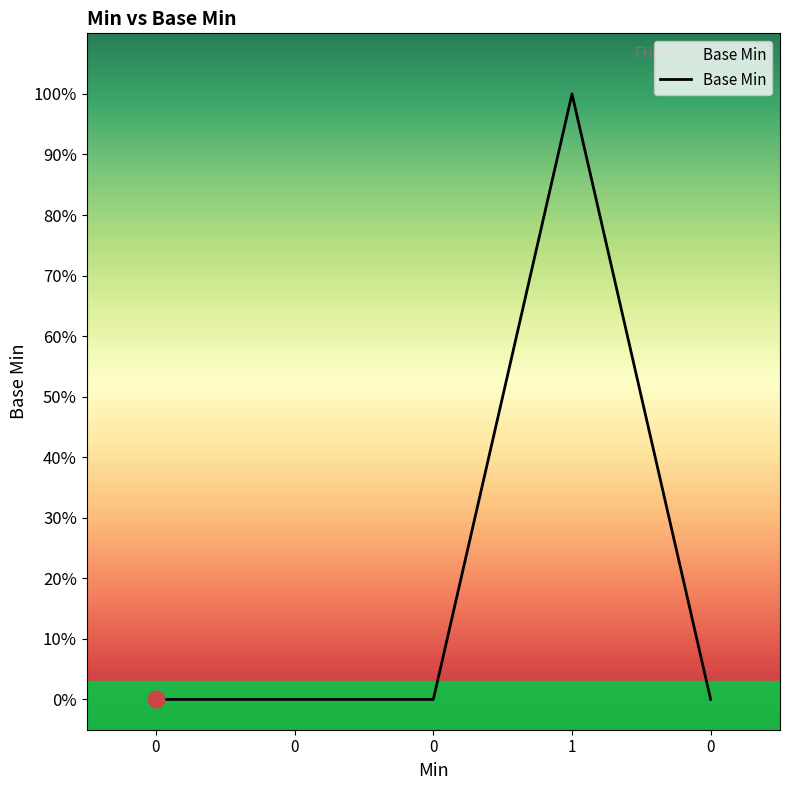

True or false: the data has more than 0 interior local peaks.

True